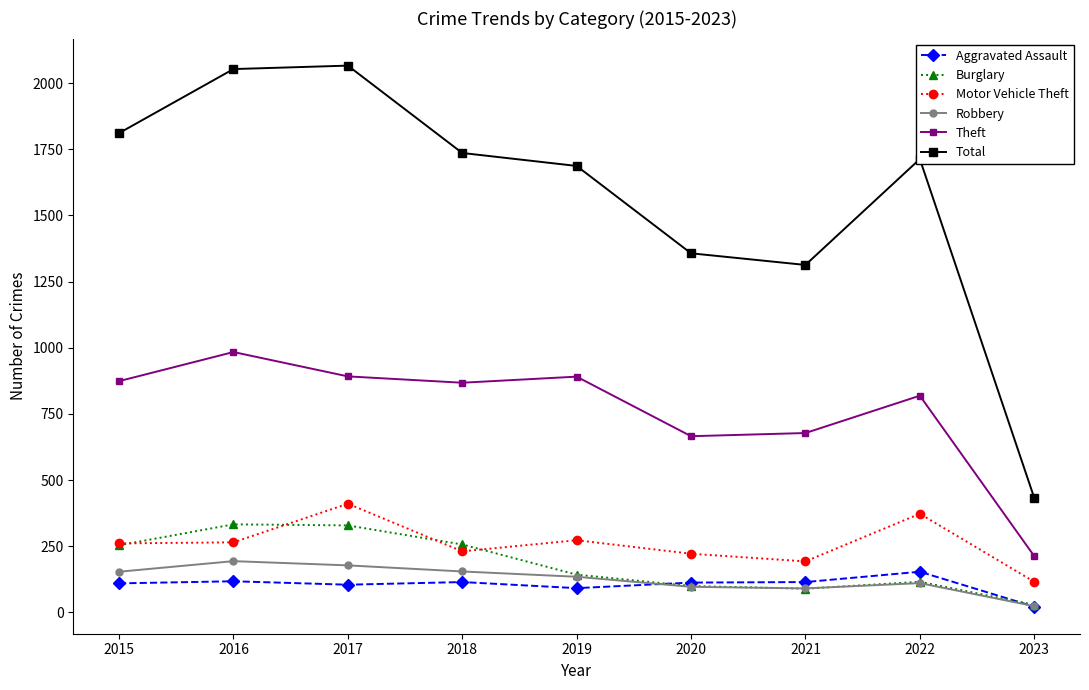

At which label does Aggravated Assault reach its peak?

2022